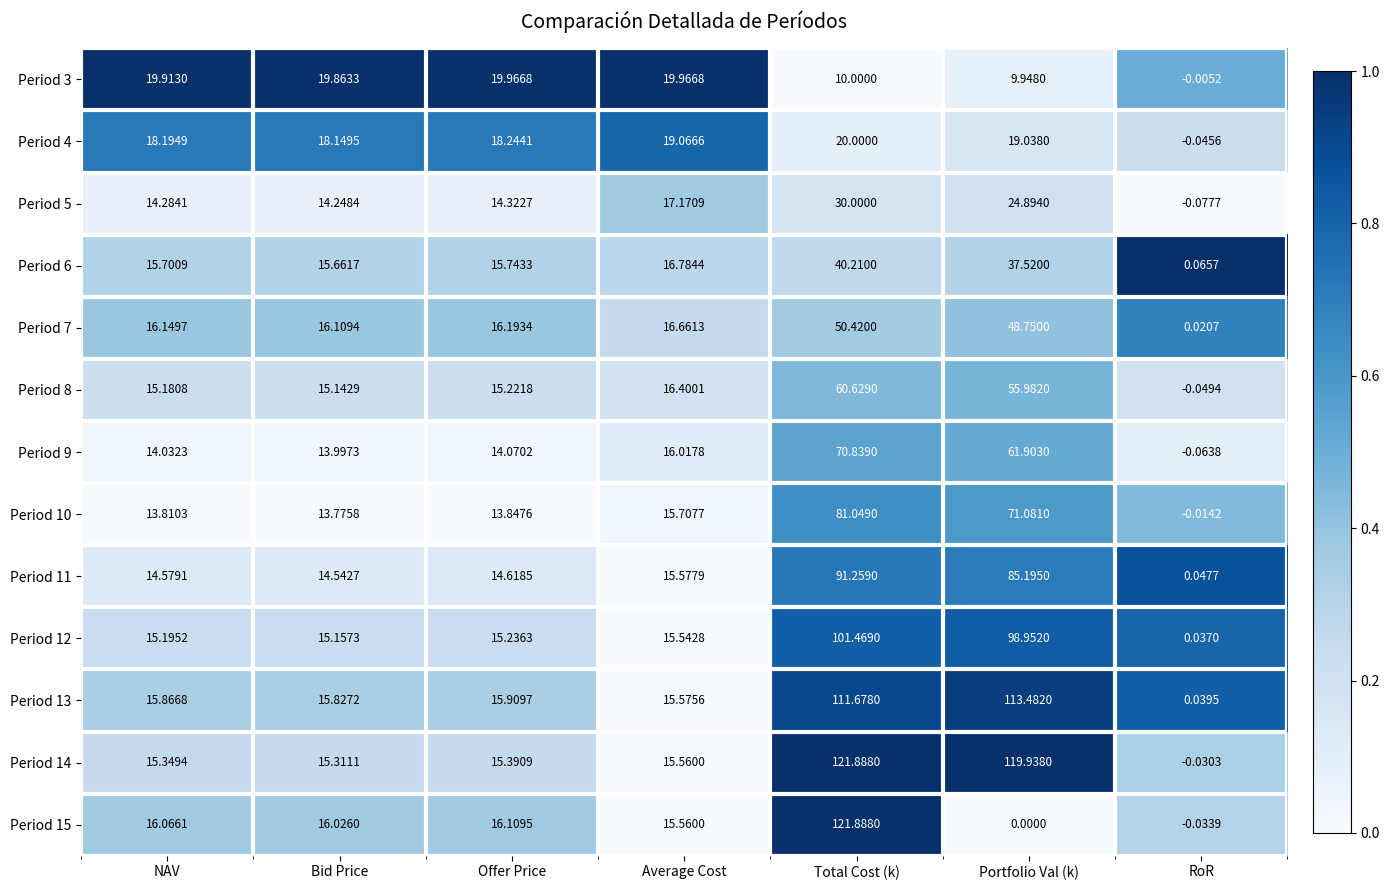

At which category does the chart reach its peak across all series?

Total Cost (k)